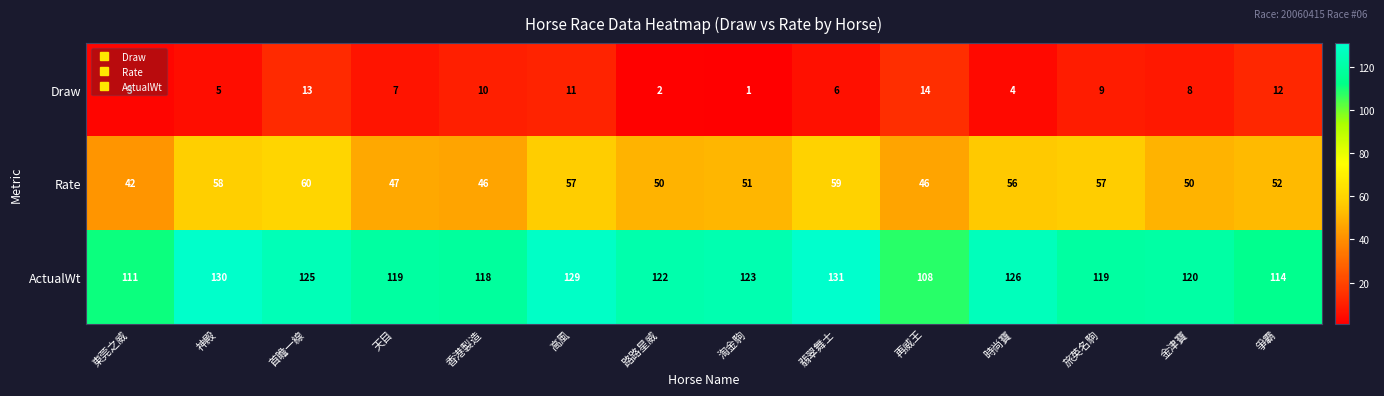

Between 時尚寶 and 旅英名駒, which series saw the biggest shift?

ActualWt